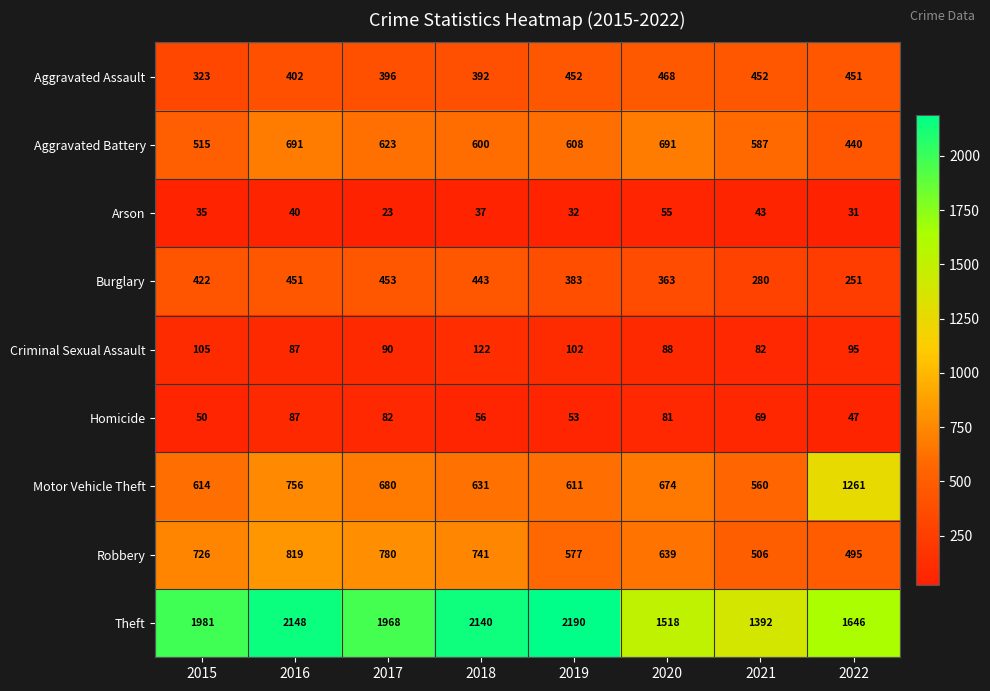

Which label corresponds to the smallest value in the chart?

2017